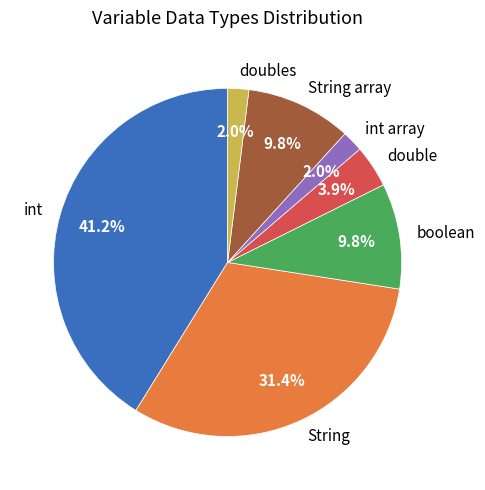

Is double the majority of the pie?

No